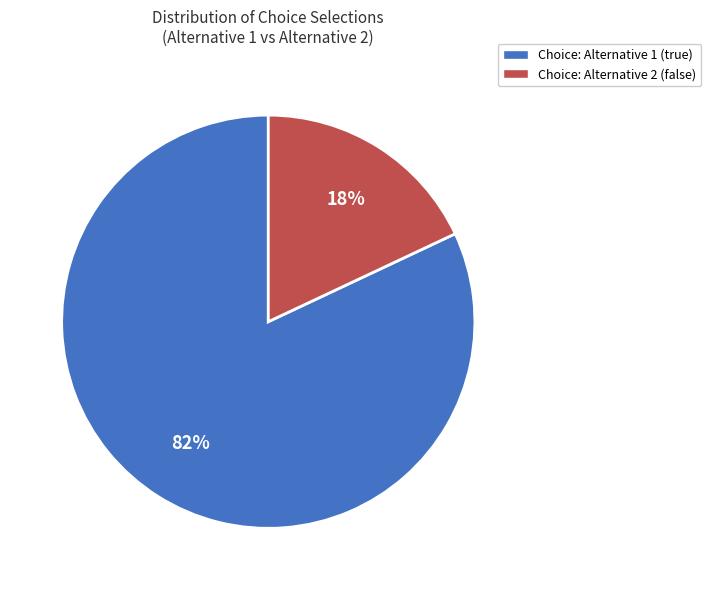

To the nearest percent, what is the combined percentage of Choice: Alternative 1 (true) and Choice: Alternative 2 (false)?

100%